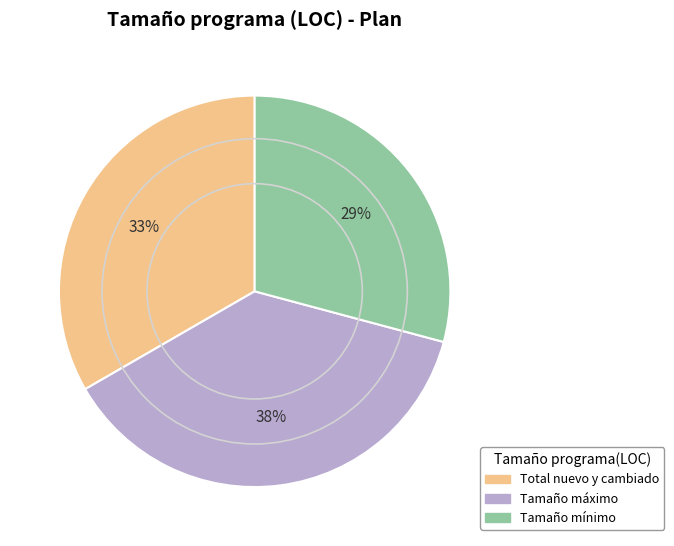

Does Tamaño mínimo represent more than half of the total?

No